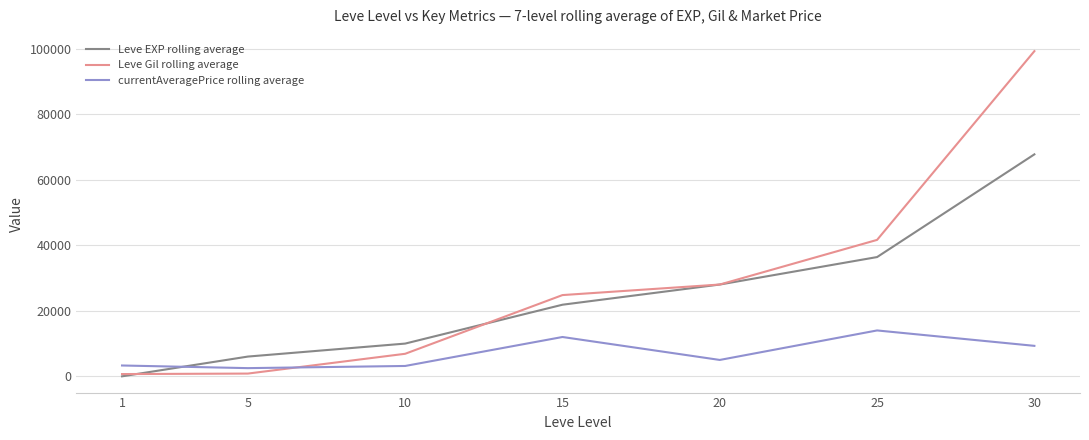

The value of Leve Gil rolling average at 15 is 32940. True or false?

False